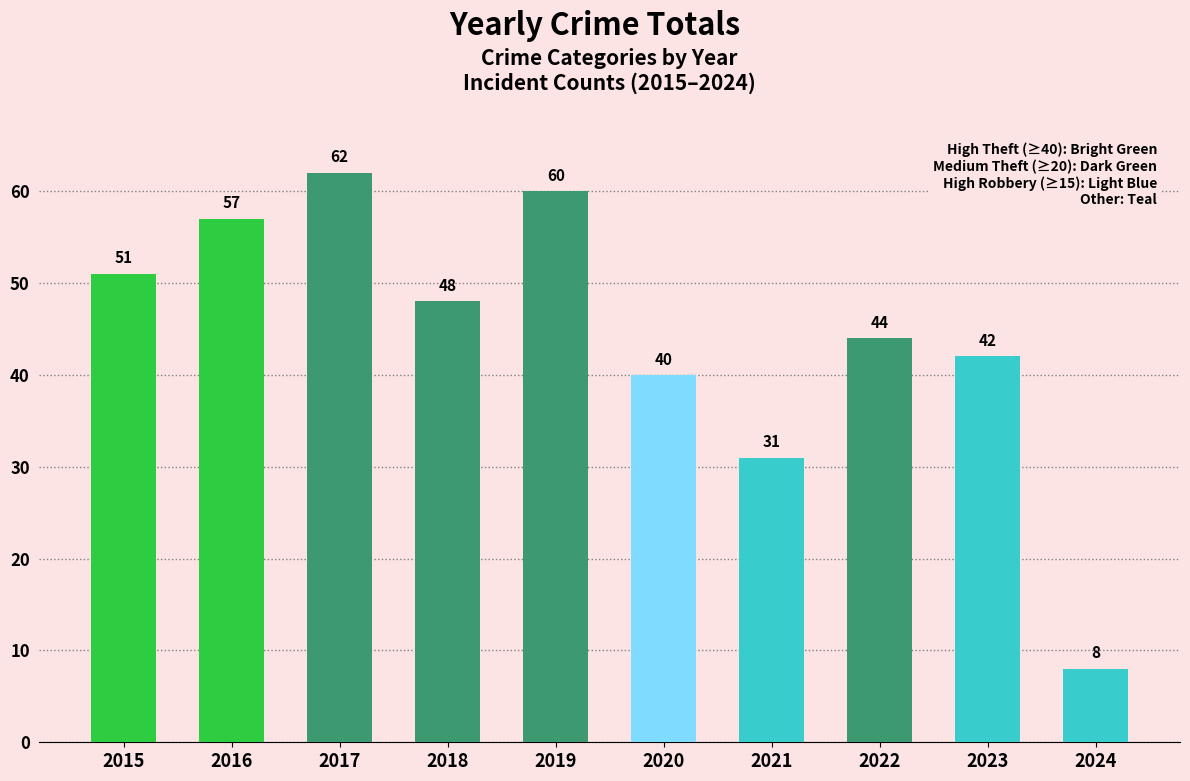

How many data points does each series have?

10